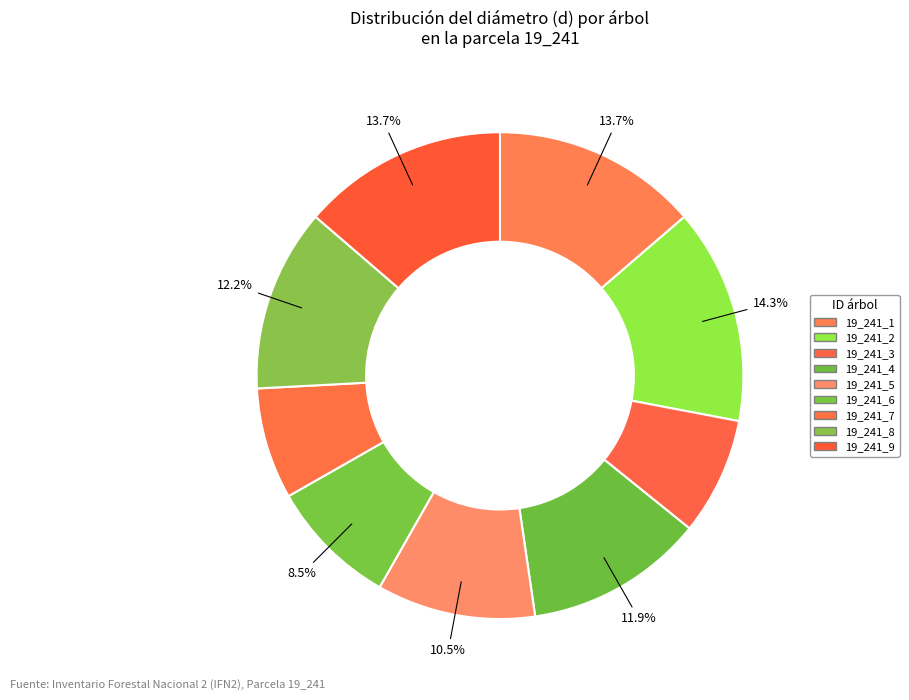

Which has a higher value, 19_241_5 or 19_241_9?

19_241_9